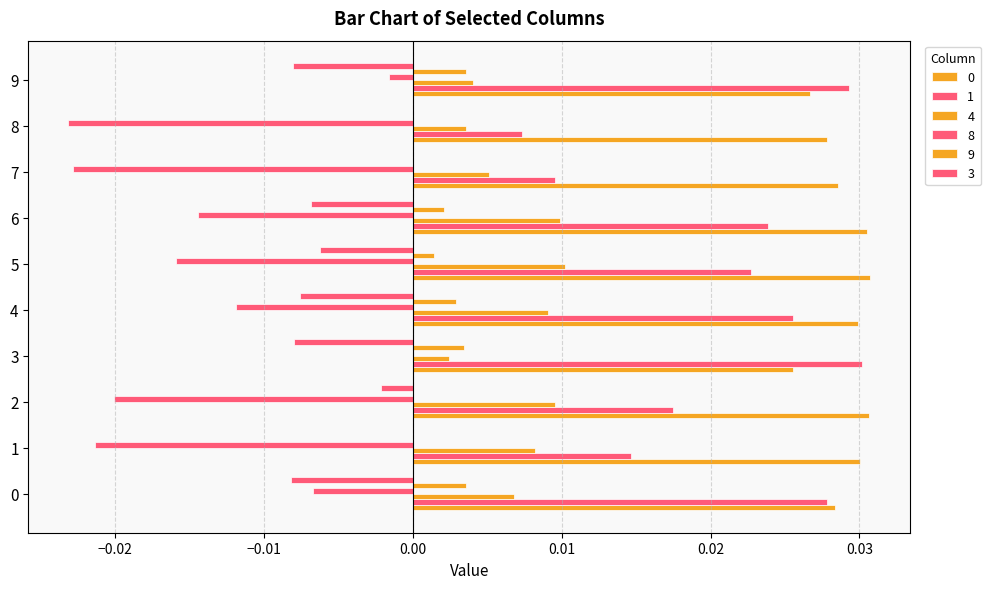

Rank the categories by 1 value from highest to lowest.

3, 9, 0, 4, 6, 5, 2, 1, 7, 8